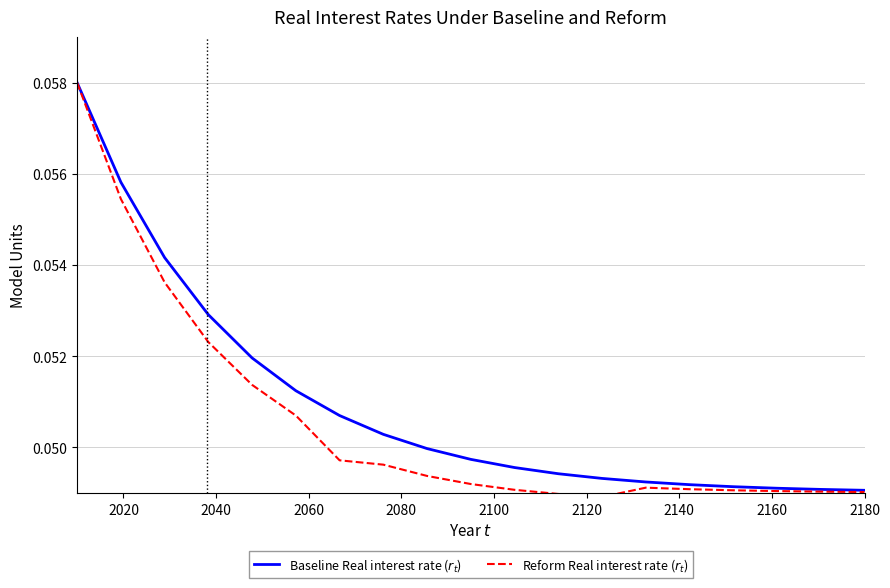

True or false: Baseline Real interest rate ($r_t$) has more than 0 interior local peaks.

False